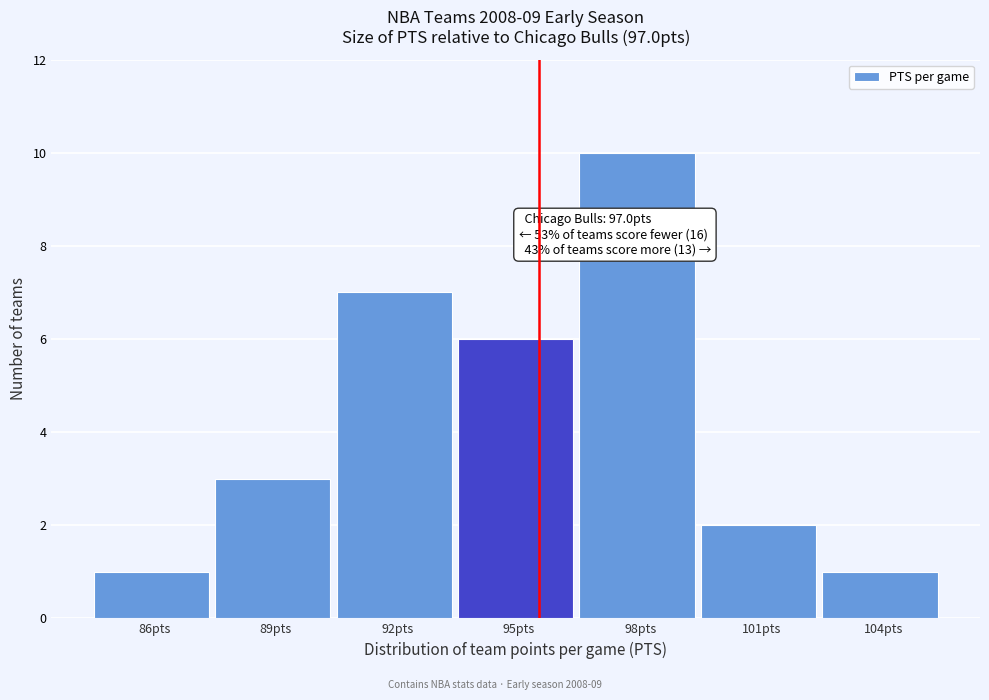

Reading right to left, transcribe all the data shown in this chart.

104pts=1	101pts=2	98pts=10	95pts=6	92pts=7	89pts=3	86pts=1